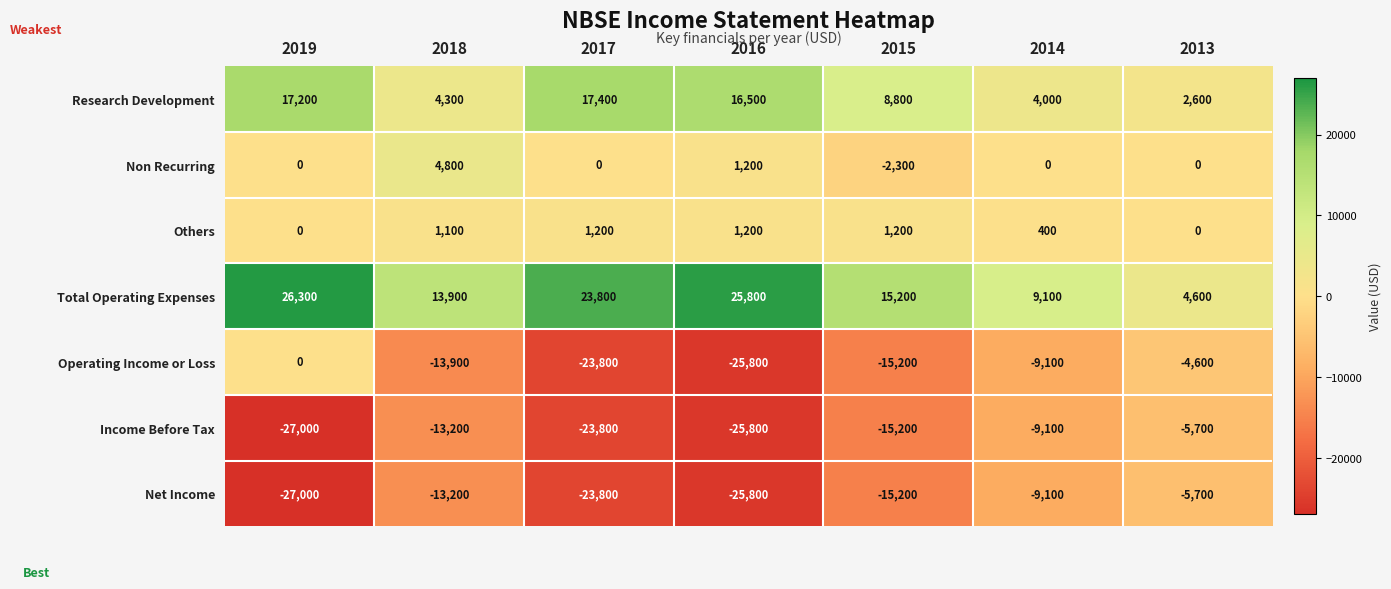

What is the sum of the Income Before Tax values at 2014 and 2019?

-36100